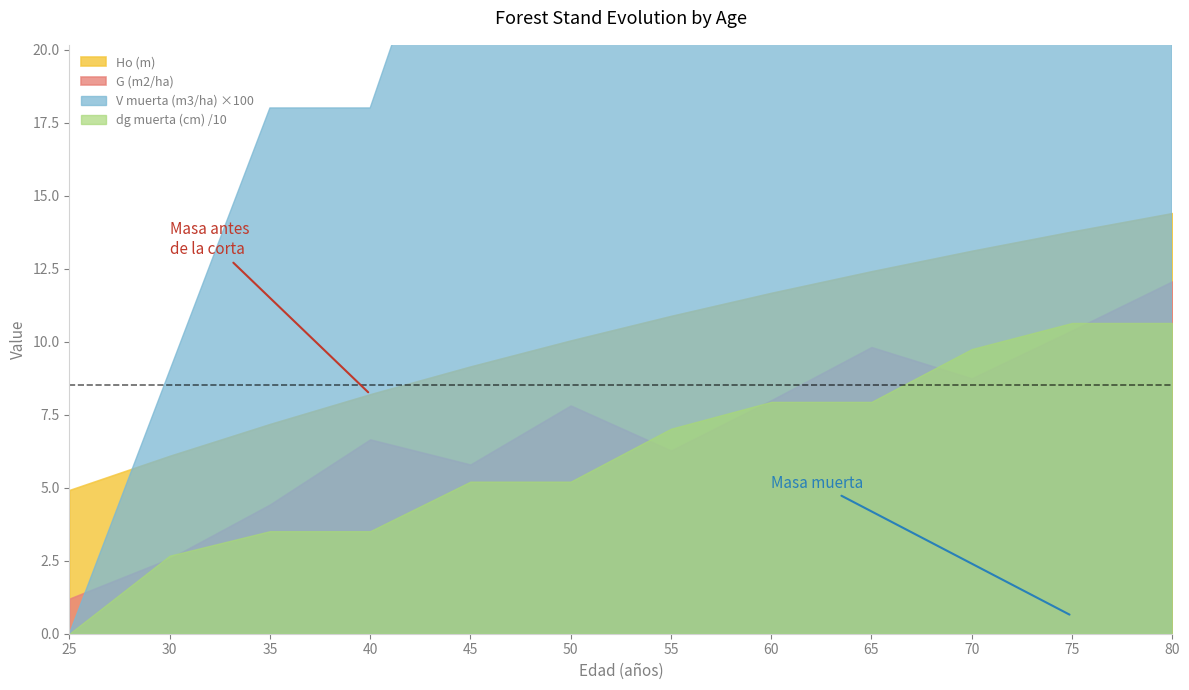

How many lines are shown in the chart?

4